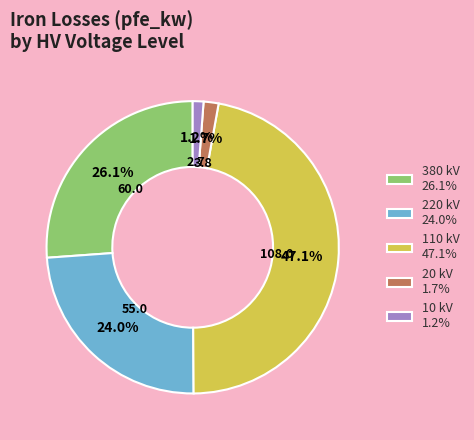

To the nearest percent, what is the difference between the largest and smallest slice percentages?

46%